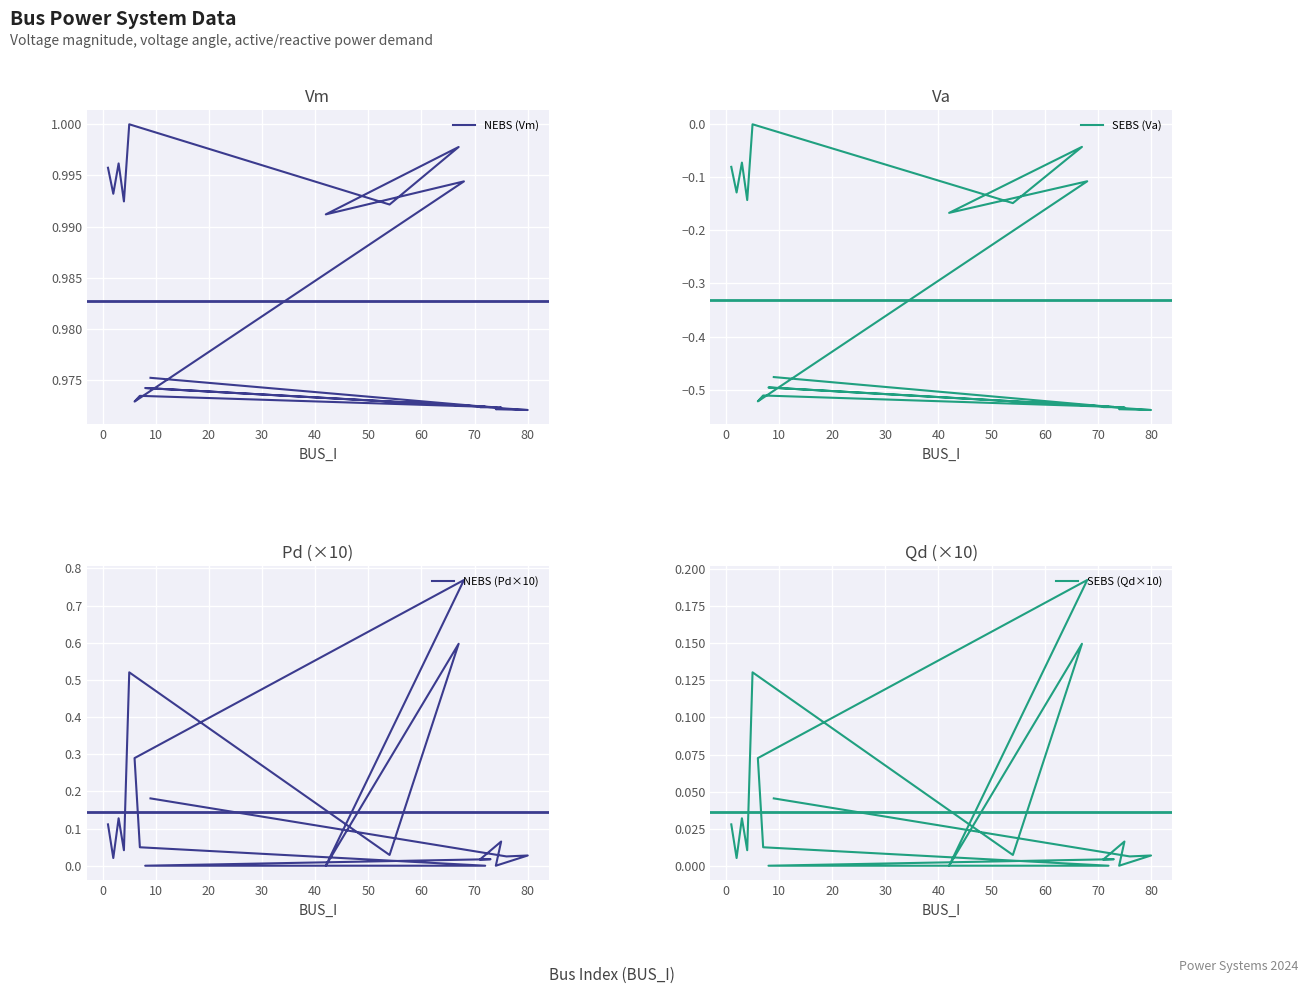

Rank the series at 30 from highest to lowest value.

NEBS (Vm), NEBS (Pd×10), SEBS (Qd×10), SEBS (Va)